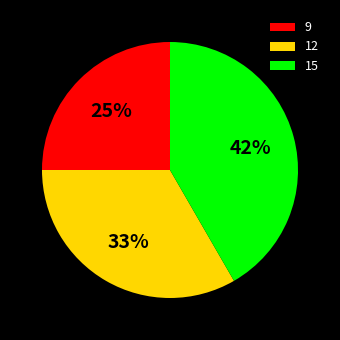

Is it true that 9 is 16% of the pie?

False